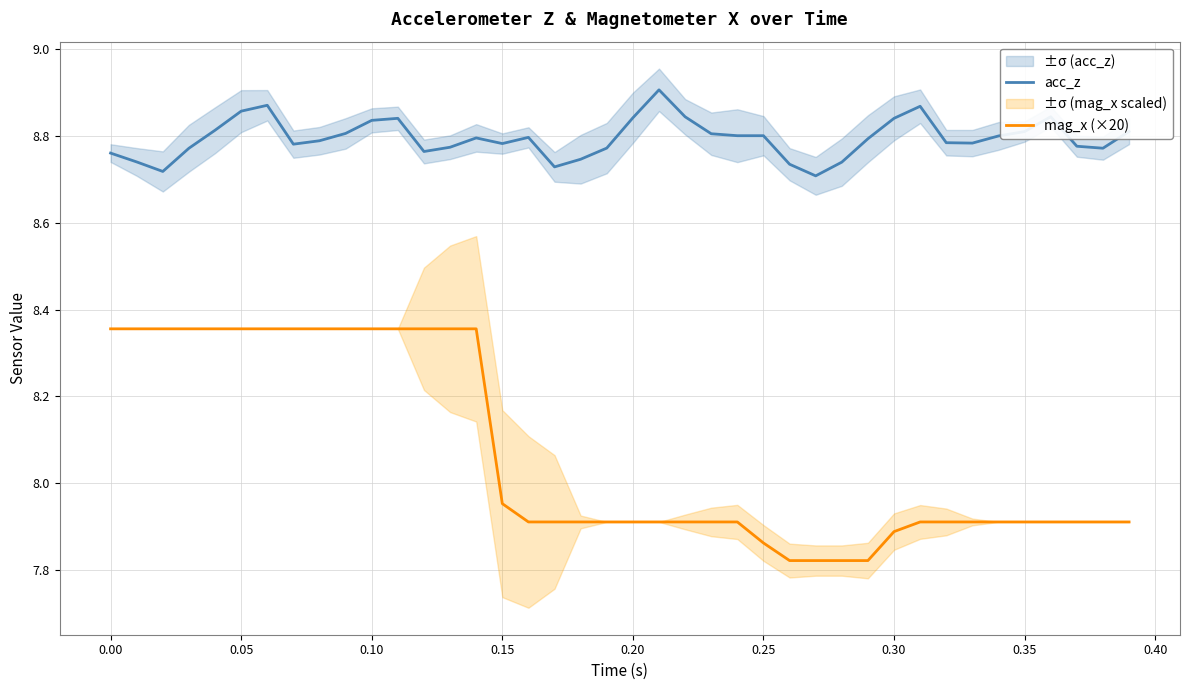

Count the number of categories in the chart.

40